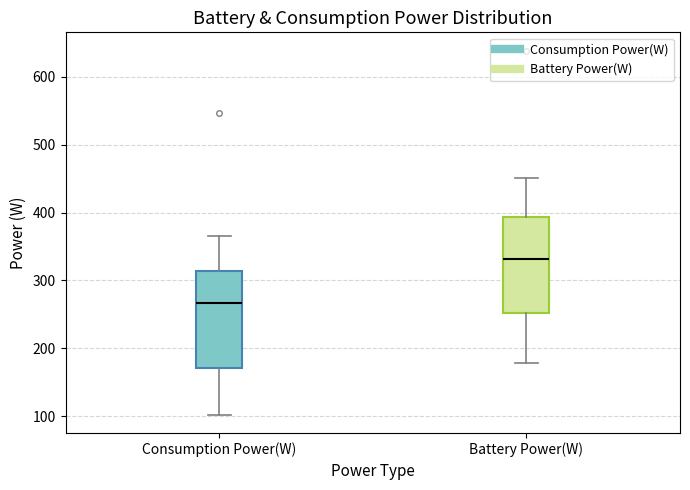

Where is the upper edge of the box for Consumption Power(W) on the y-axis? The values are not printed on the chart, so give them approximately, as read against the axis.

310